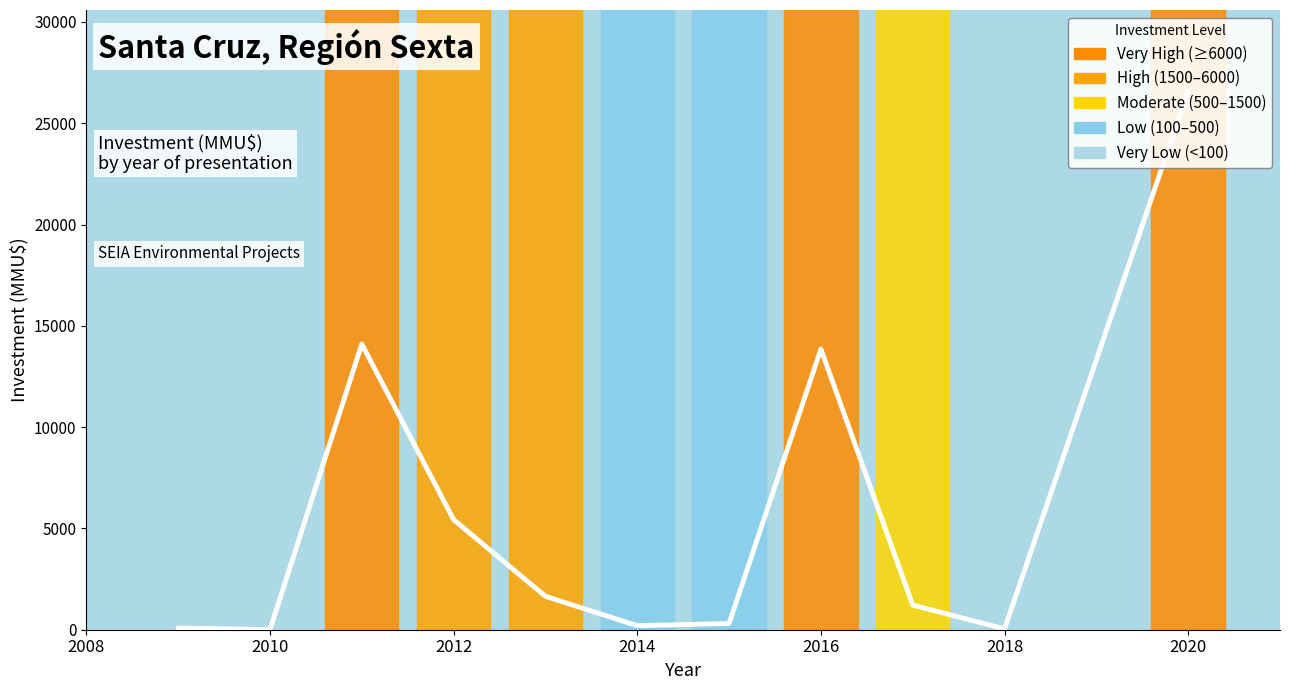

What is the change in value from 2008 to 9?

-48